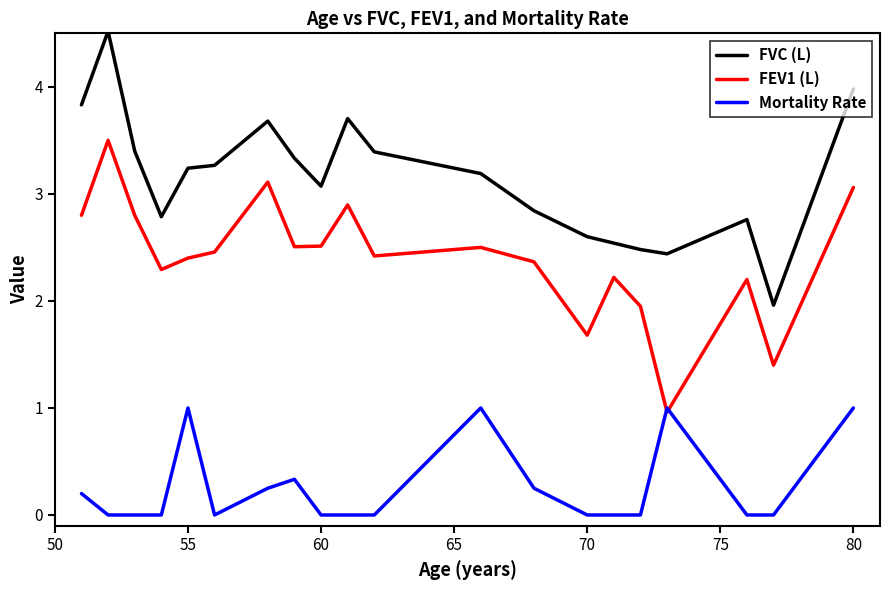

Rank the series by their average value, from highest to lowest.

FVC (L), FEV1 (L), Mortality Rate